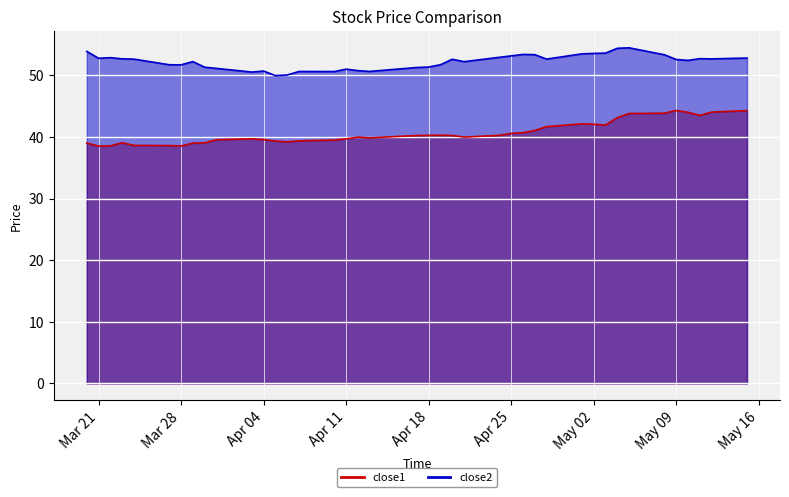

What is the spread (max minus min) of values at May 09?

8.3